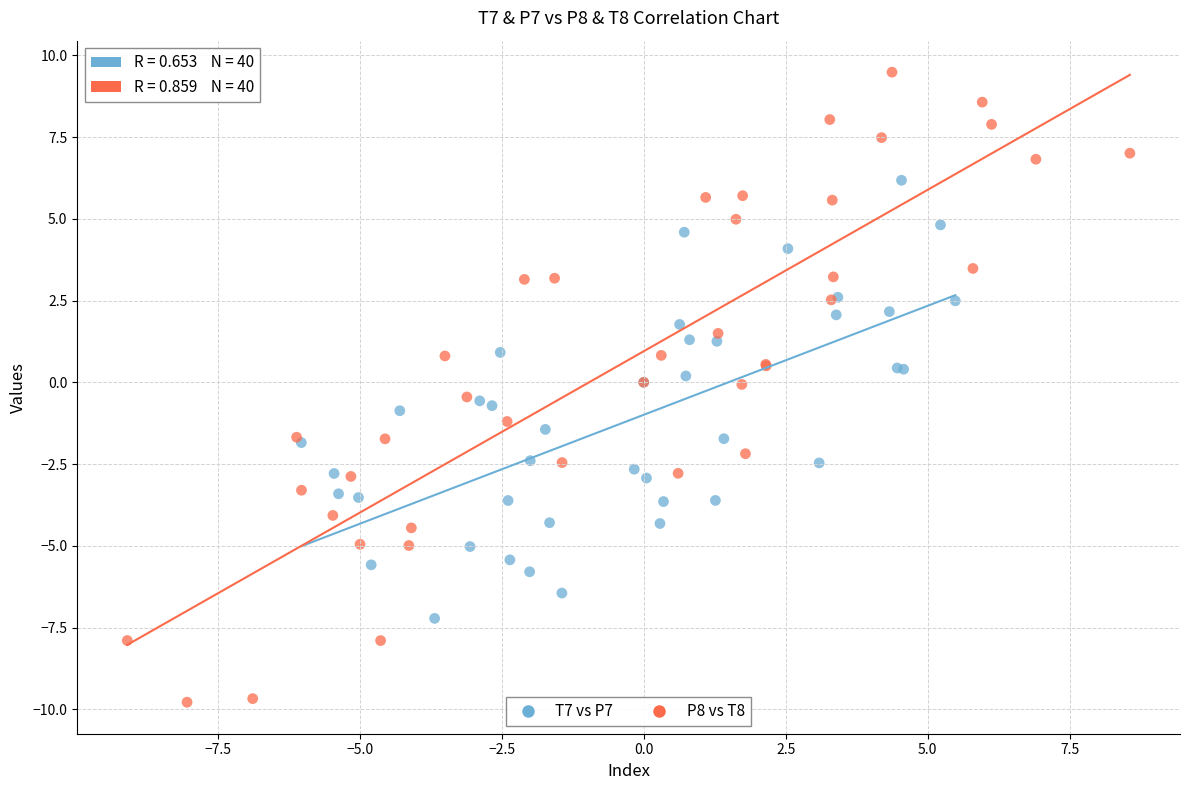

Which series reaches the minimum Y coordinate?

P8 vs T8